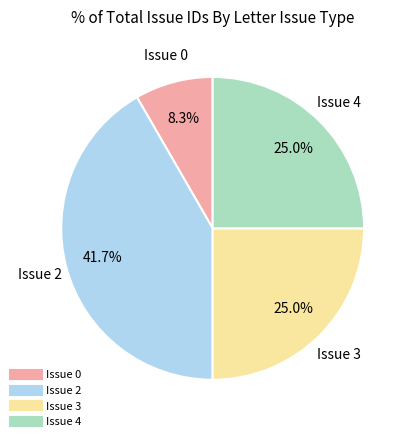

Is there a majority slice in this chart?

No